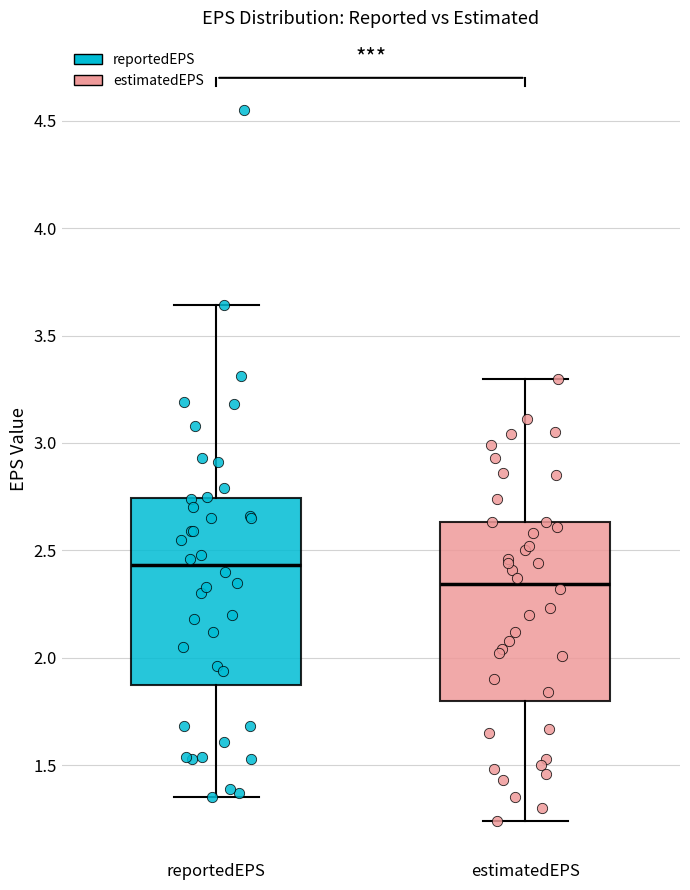

Where does the upper whisker of the box for reportedEPS end on the y-axis? The values are not printed on the chart, so give them approximately, as read against the axis.

3.65